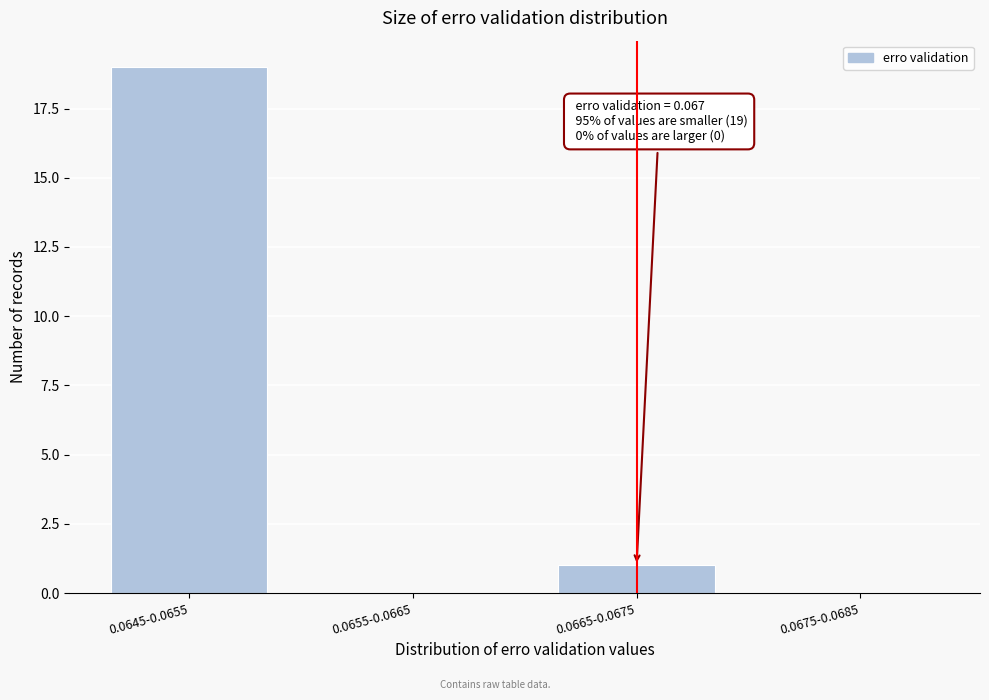

Reading left to right, what are all the values shown in this chart?

0.0645-0.0655=19	0.0655-0.0665=0	0.0665-0.0675=1	0.0675-0.0685=0